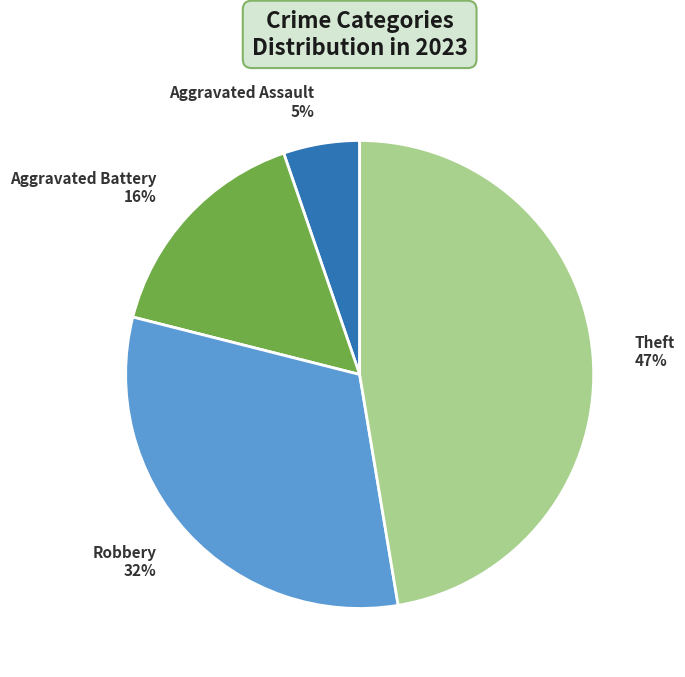

To the nearest percent, what is the difference between the largest and smallest slice percentages?

42%